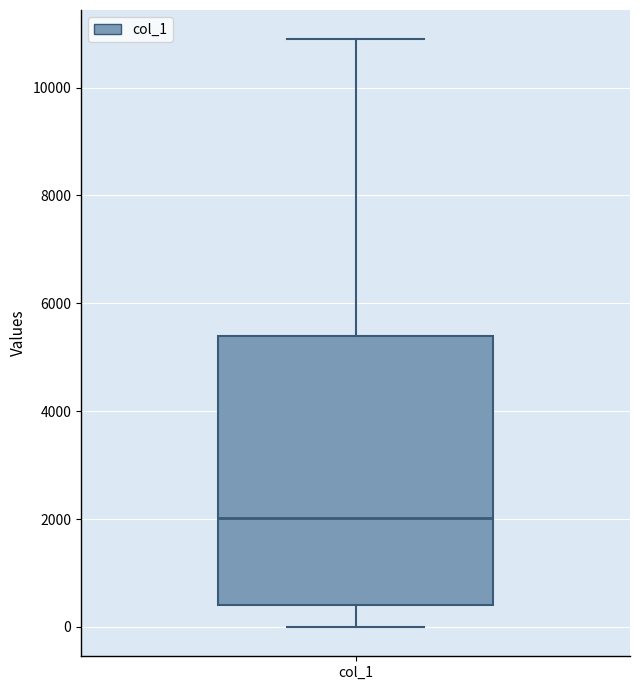

Where does the median line of the box for col_1 sit on the y-axis? The values are not printed on the chart, so give them approximately, as read against the axis.

2000